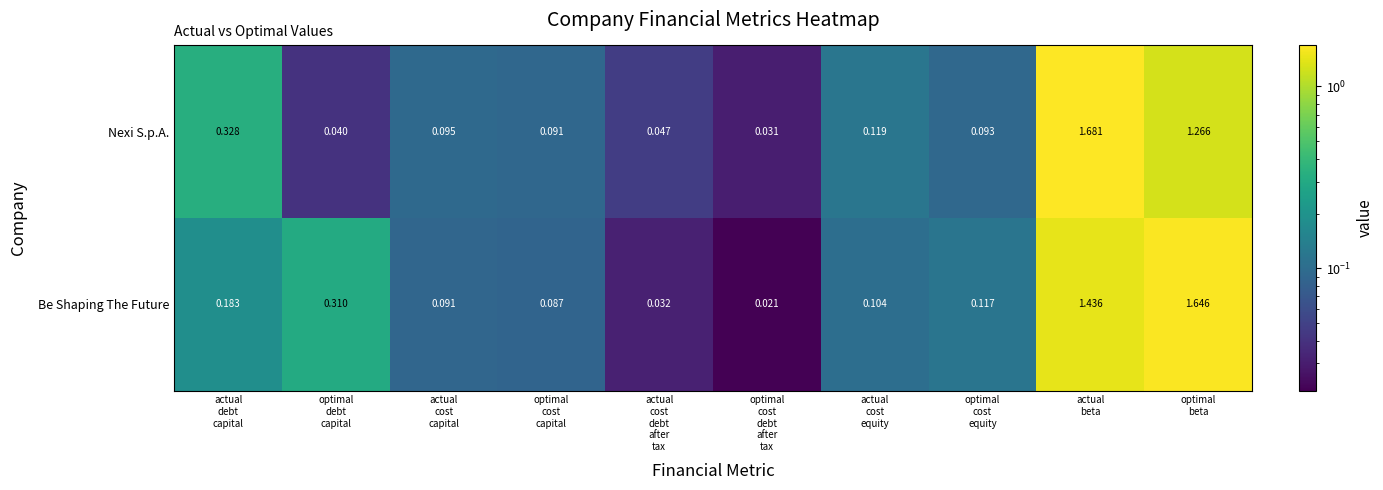

Rank the series by their average value, from lowest to highest.

Nexi S.p.A., Be Shaping The Future